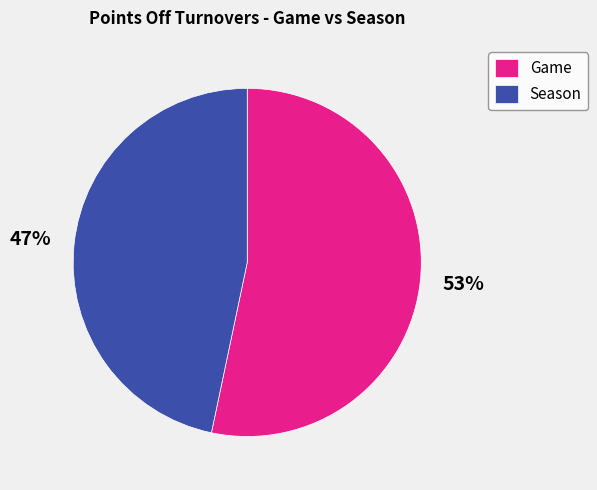

Is there any slice that represents more than half of the pie?

Yes